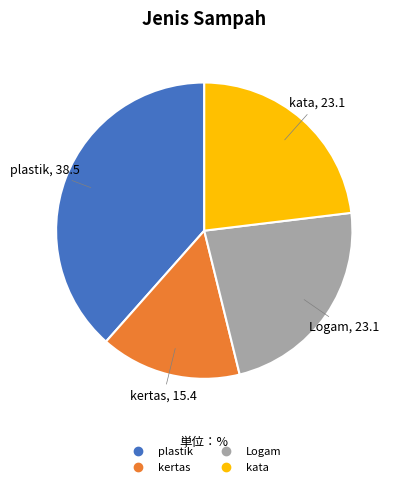

Between kertas and plastik, which is larger?

plastik